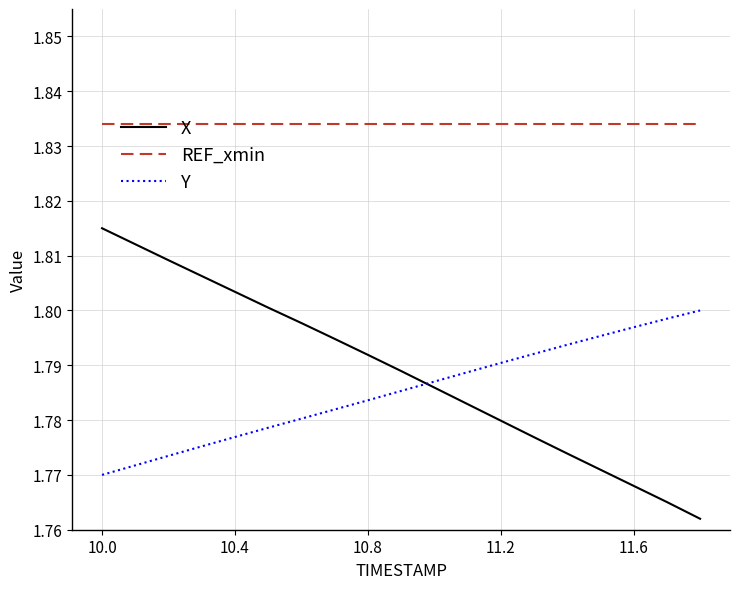

How many intersections are there between X and Y?

1